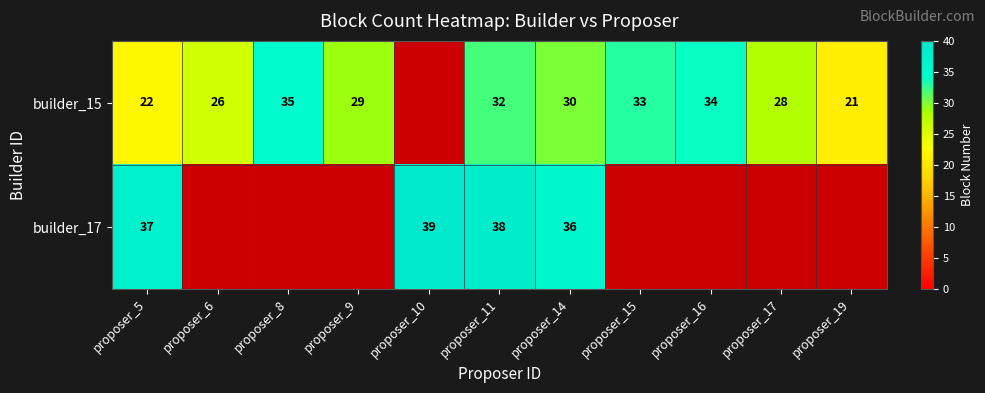

True or false: builder_15 has a value of 12 at proposer_14.

False